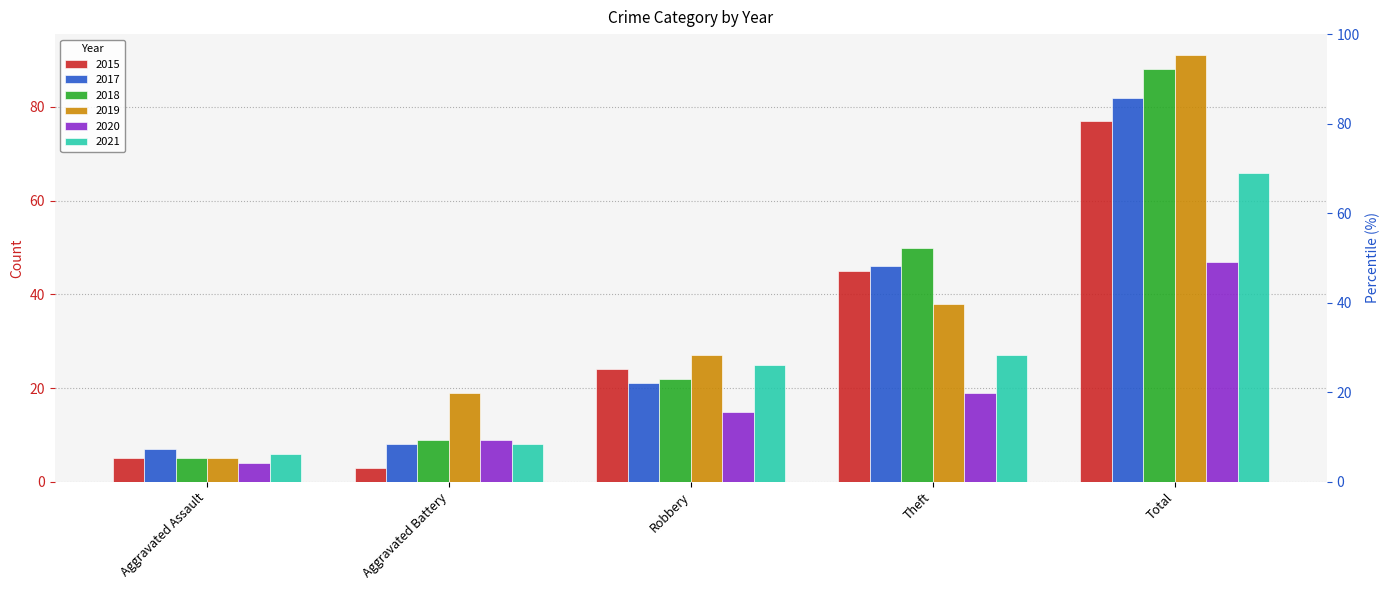

List the series in order of their peak value, lowest first.

2020, 2021, 2015, 2017, 2018, 2019